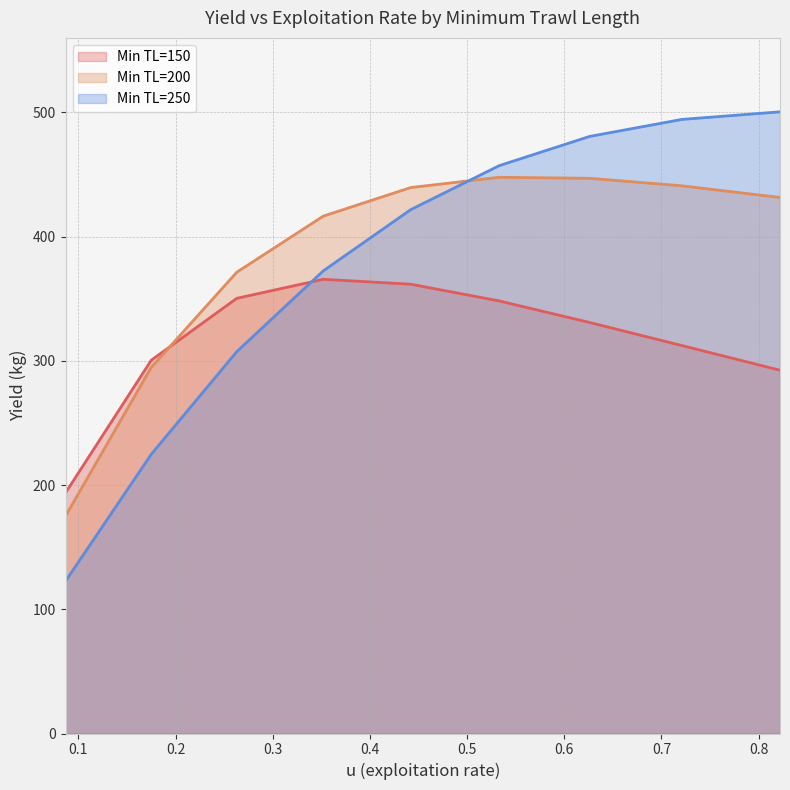

Between 0.175 and 0.263, which series saw the biggest shift?

Min TL=250